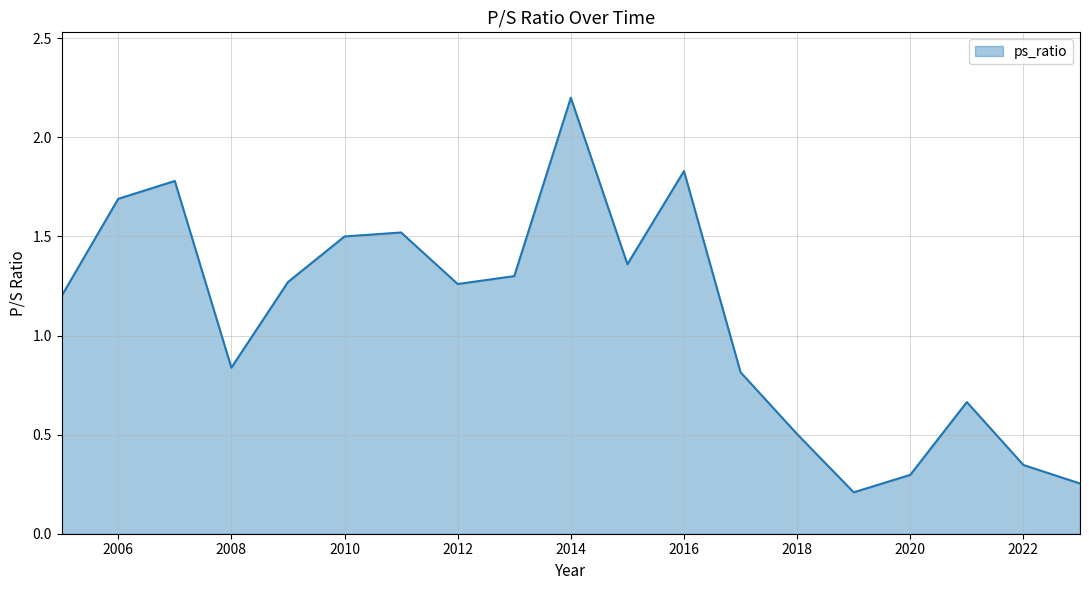

What is the minimum value shown in the chart?

0.2